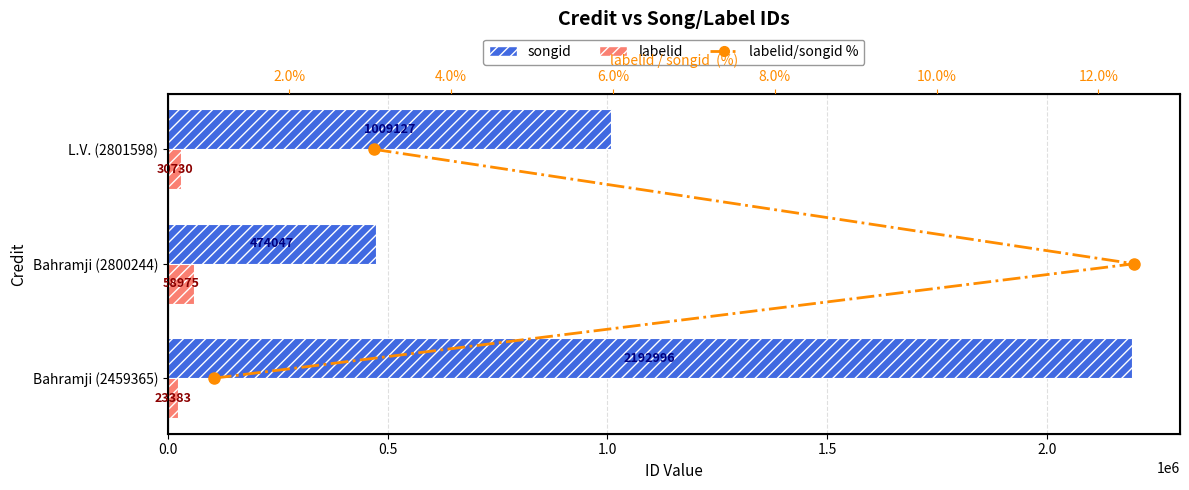

Rank the series at 0.5 from highest to lowest value.

songid, labelid, labelid/songid %